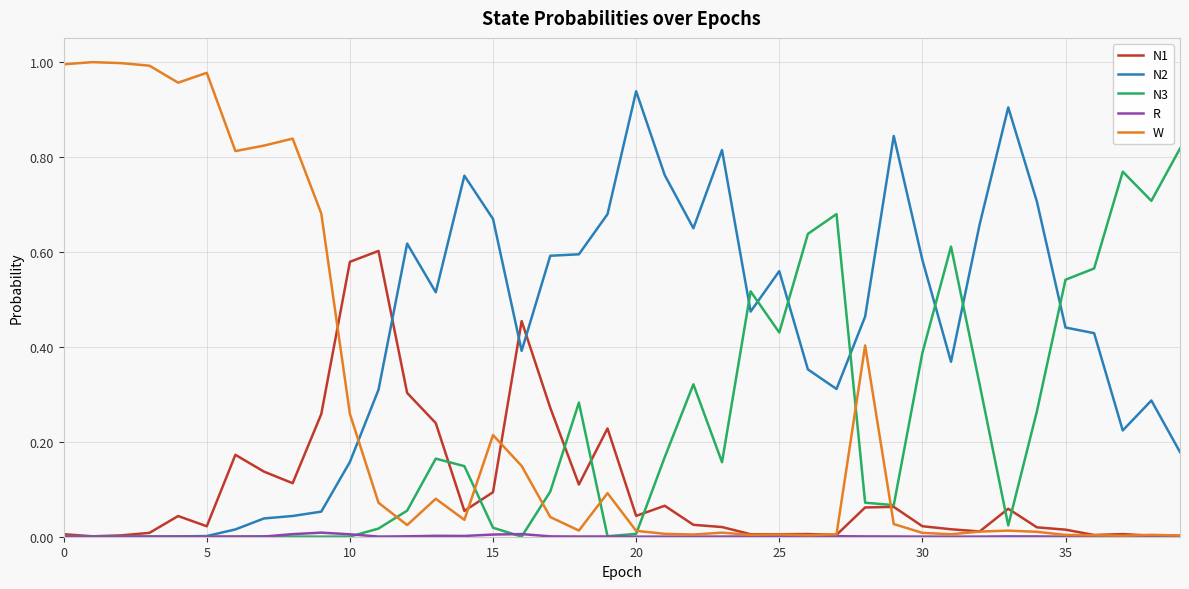

Which series has the largest total across all categories?

N2